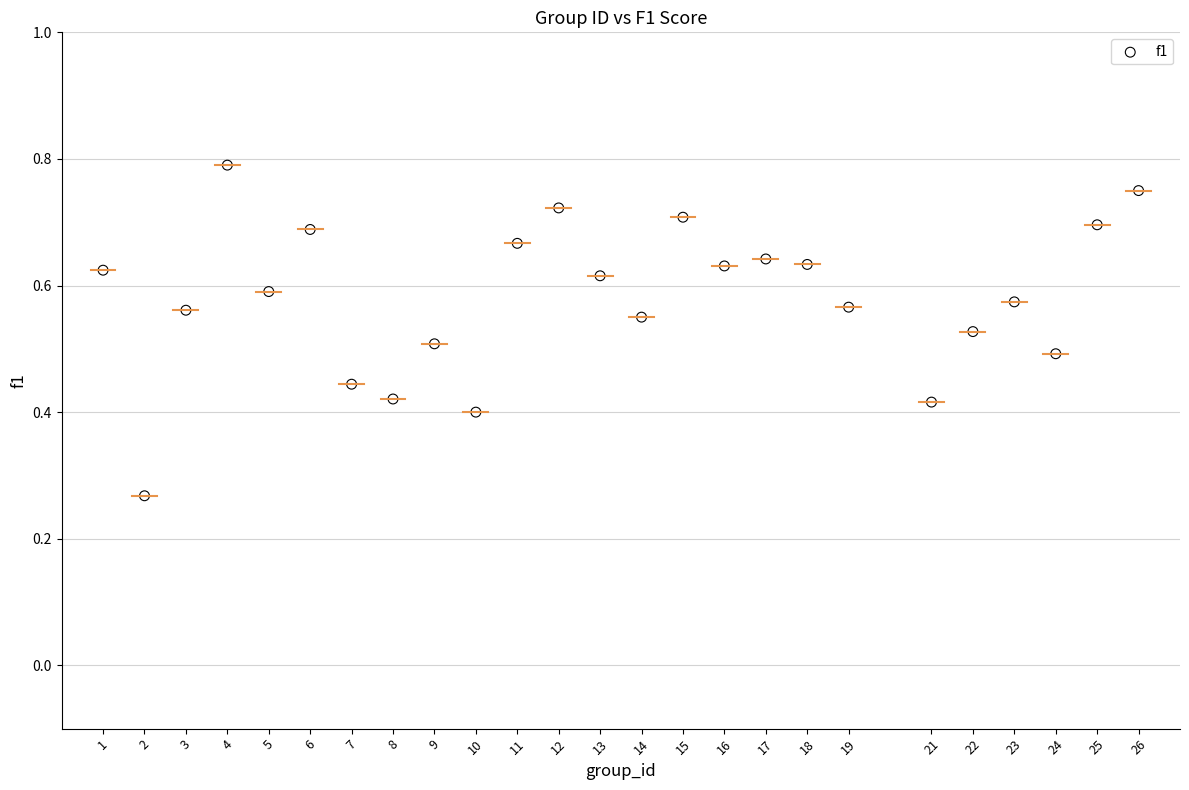

What is the range of X values (max minus min)?

25.0